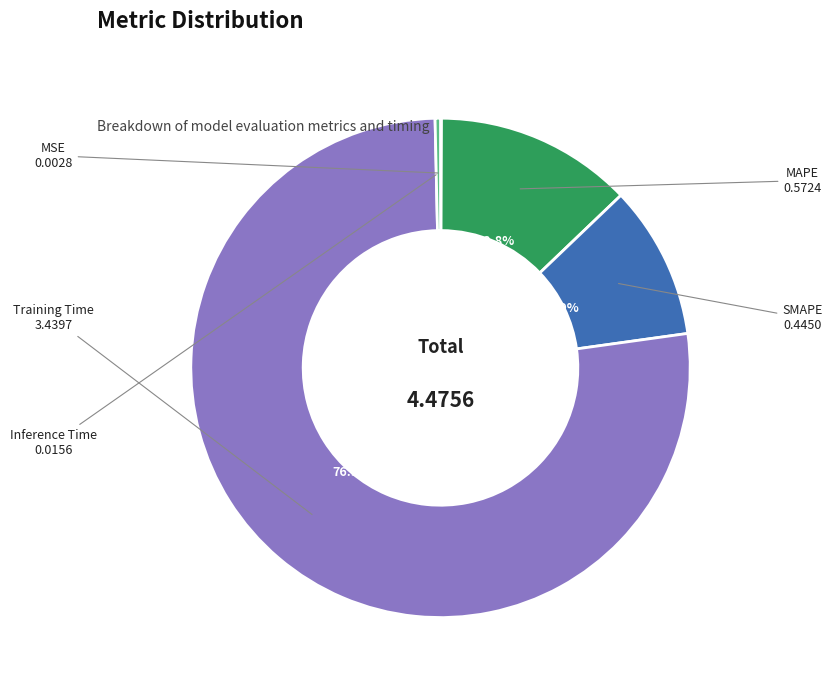

Which category accounts for the majority?

Training Time